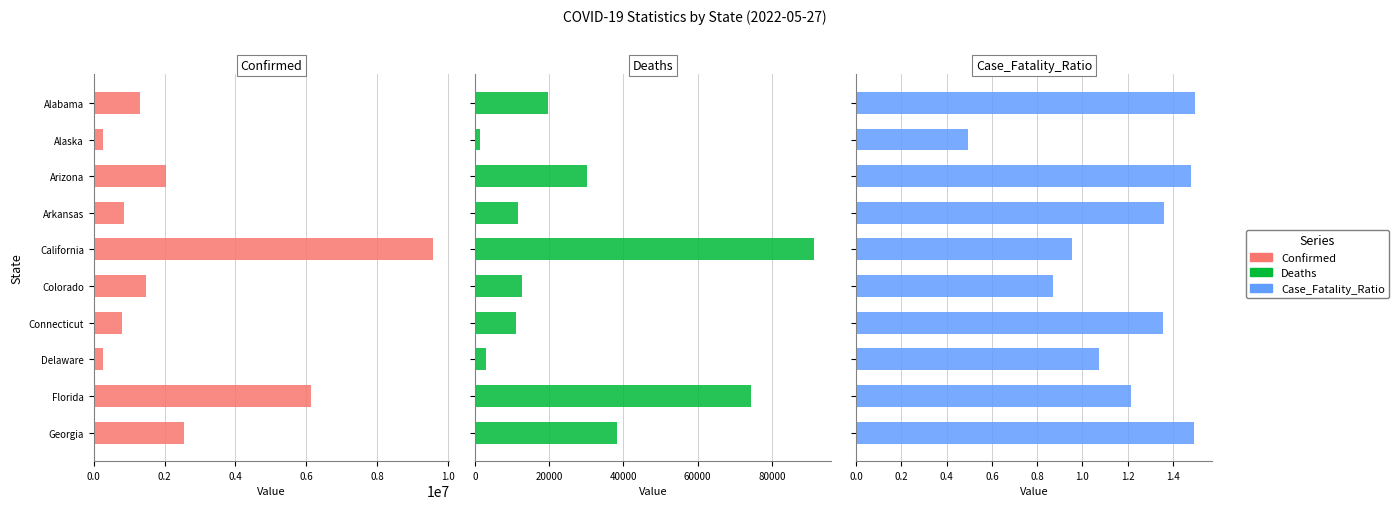

Is the value of Deaths at Alabama greater than the value of Confirmed at Colorado?

No